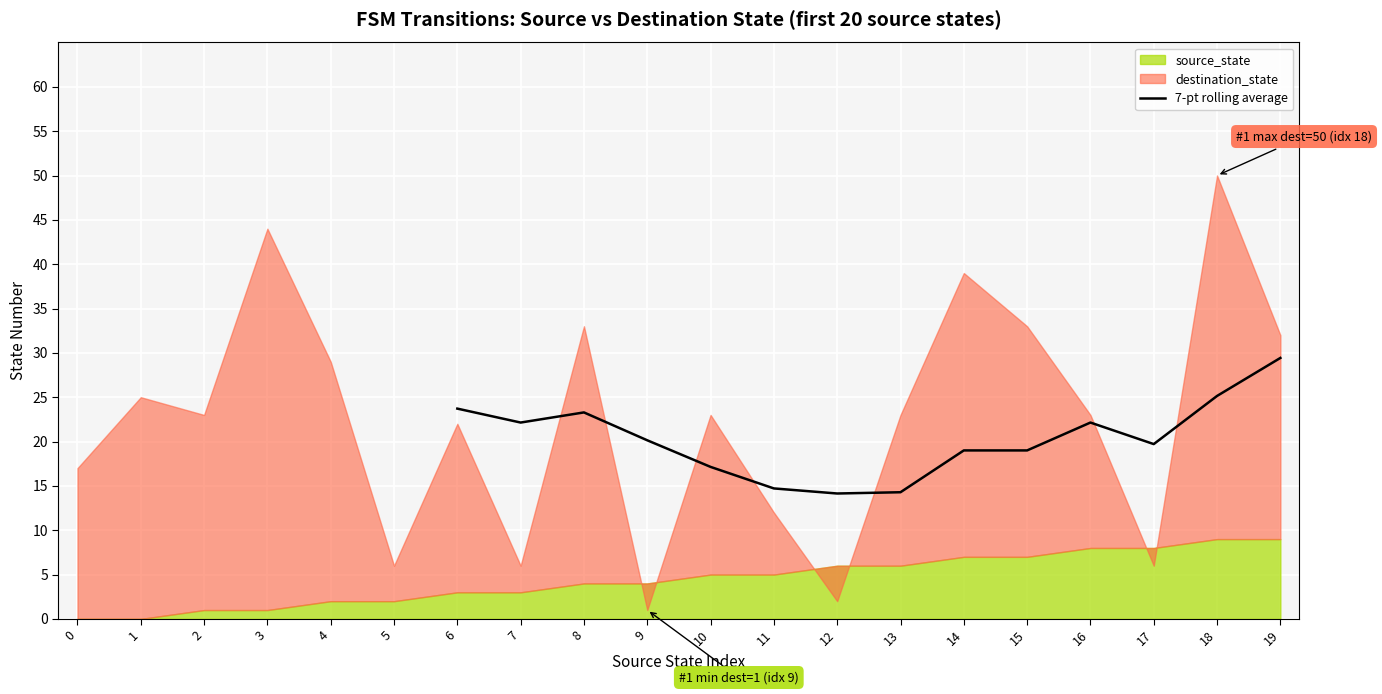

The value of 7-pt rolling average at 12 is 7.2. True or false?

False